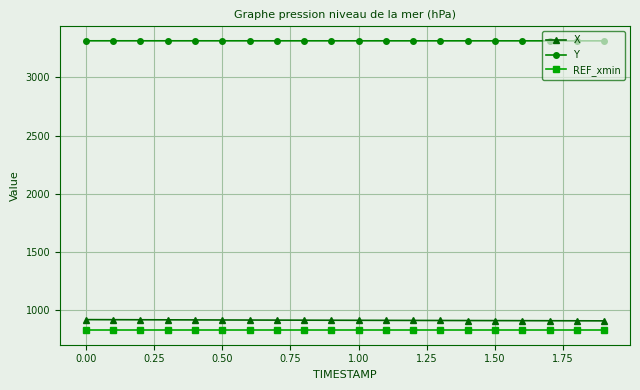

Which series has the largest total across all categories?

Y